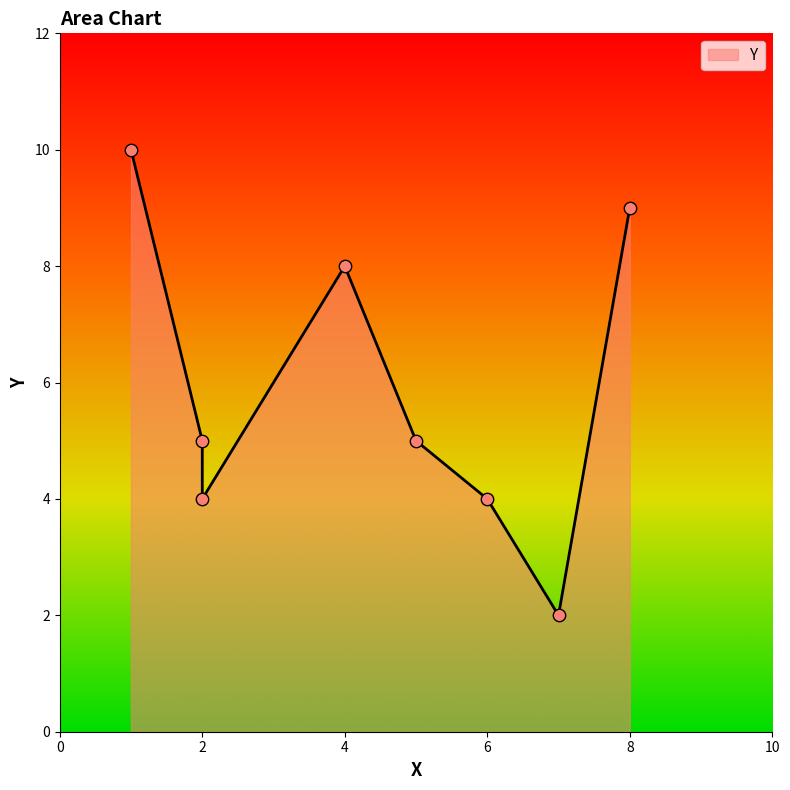

What is the change in value from 2 to 8?

+4